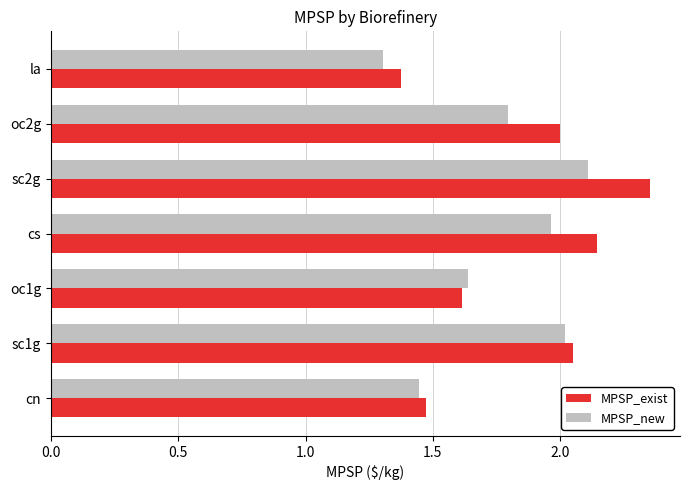

What is the smallest value displayed?

1.3